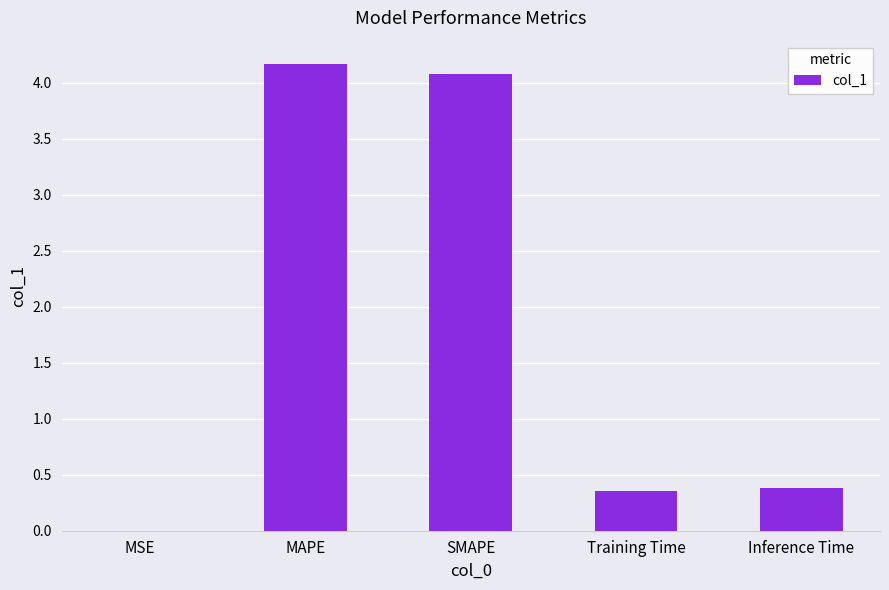

What is the sum of the values at Training Time and SMAPE?

4.4